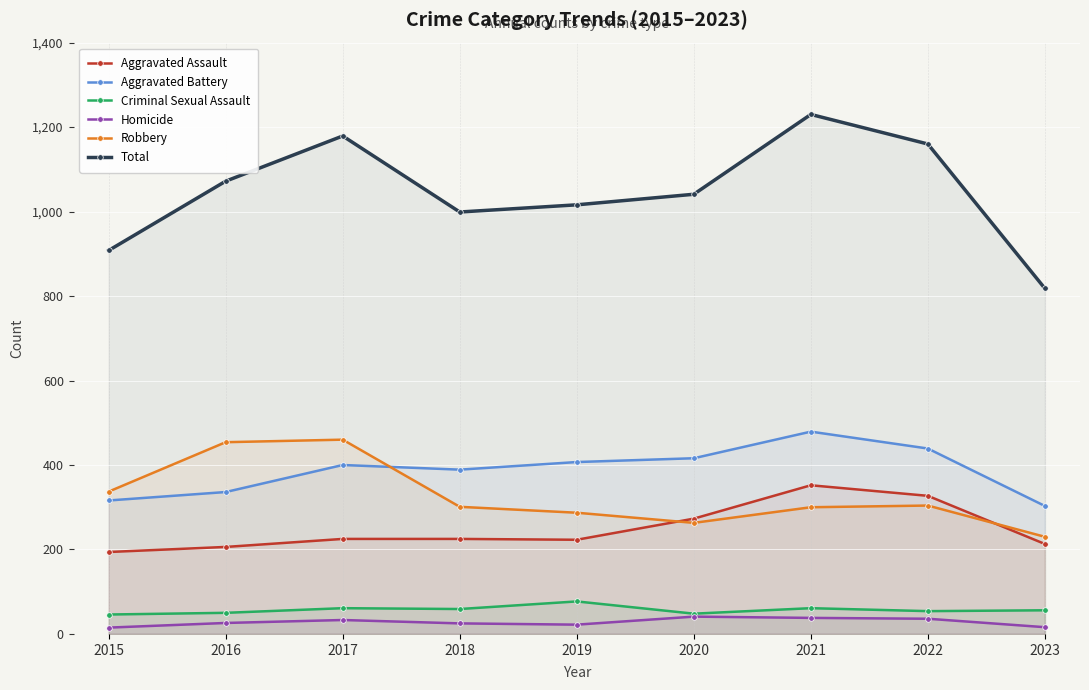

Which series has the largest range (max minus min)?

Total